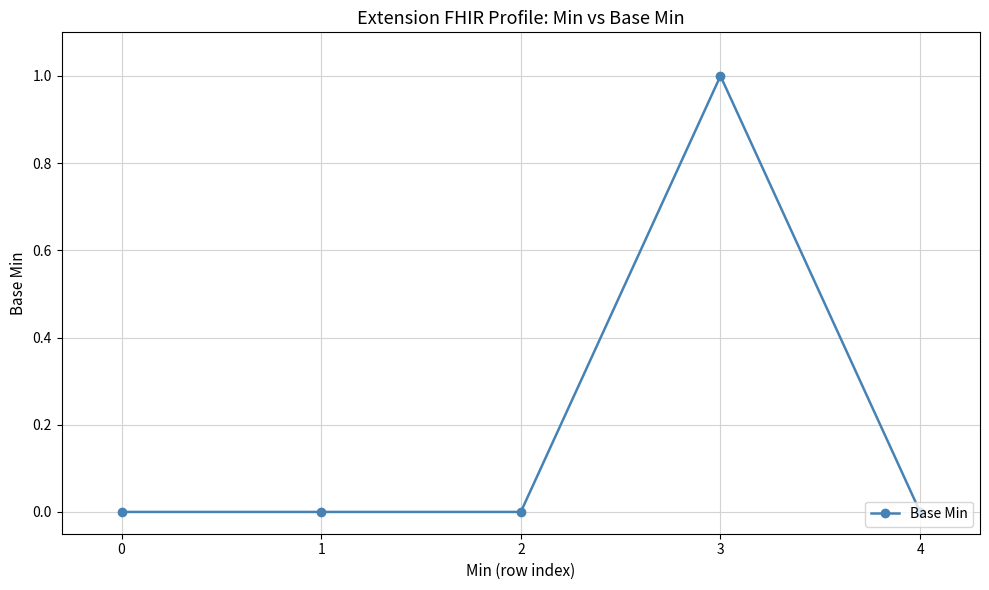

The chart shows a value of -1 at 0. True or false?

False